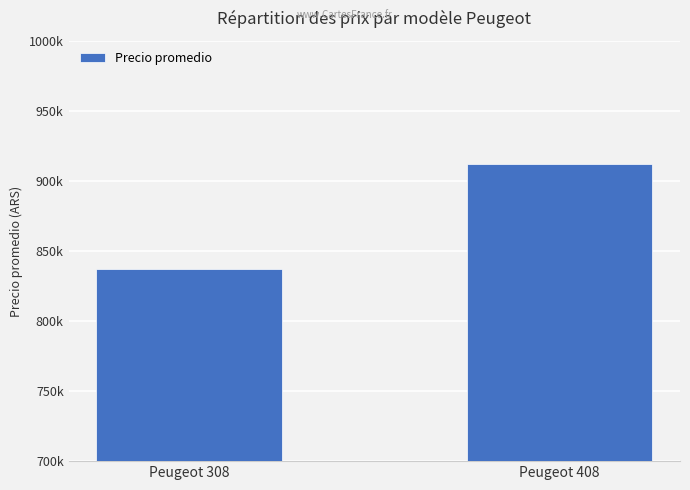

What is the value of the 2nd bar from the left?

911887.5